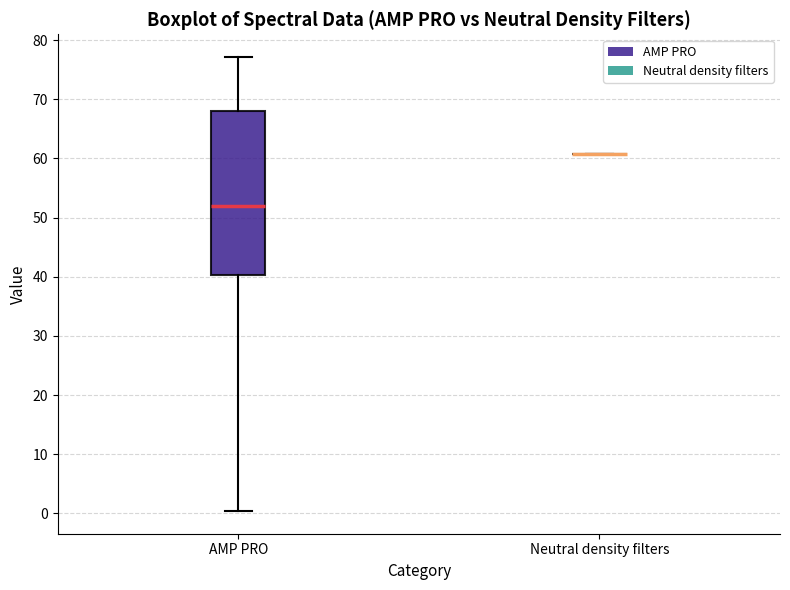

Where does the median line of the box for AMP PRO sit on the y-axis? The values are not printed on the chart, so give them approximately, as read against the axis.

52